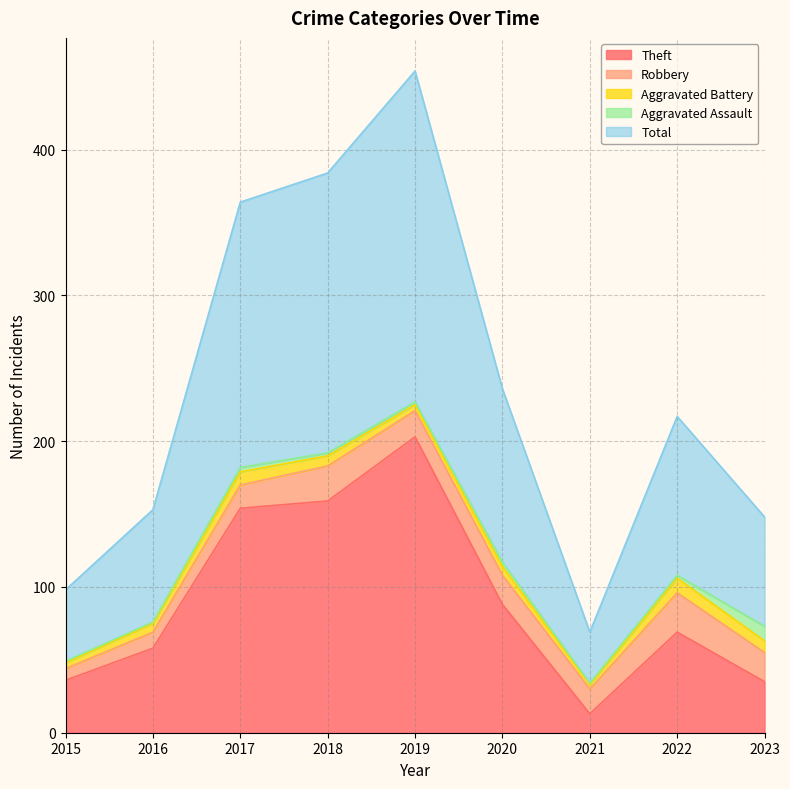

Which category has the highest value across all series?

2019